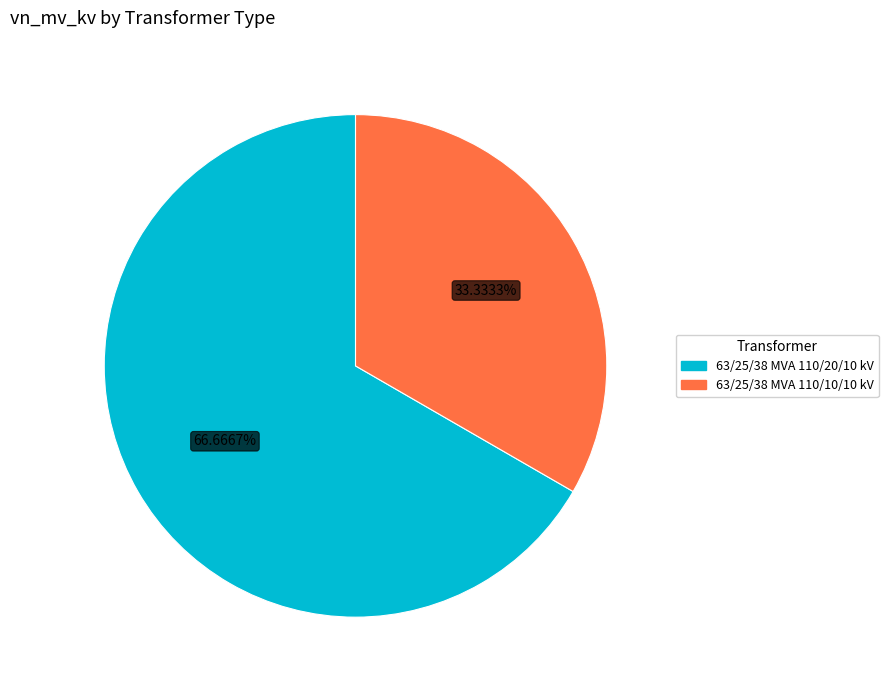

To the nearest percent, what is the difference between the 63/25/38 MVA 110/10/10 kV and 63/25/38 MVA 110/20/10 kV slice percentages?

33%